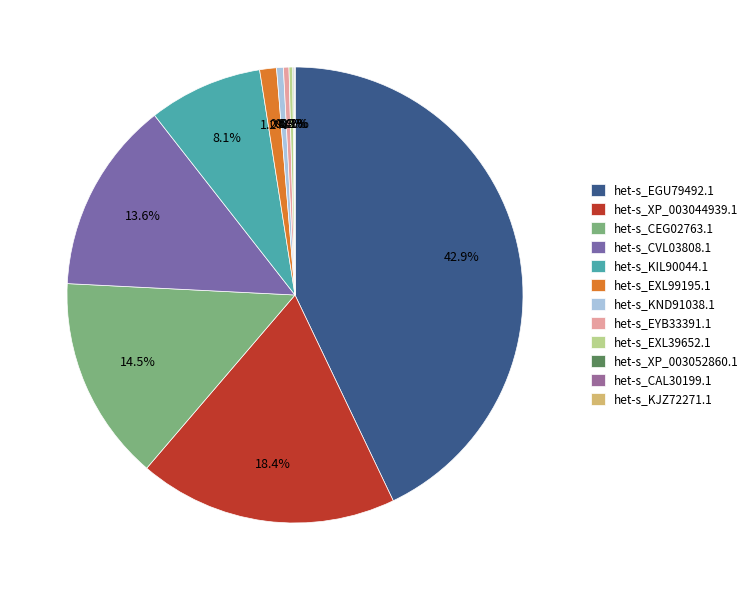

Is it true that het-s_KND91038.1 is 0% of the pie?

True